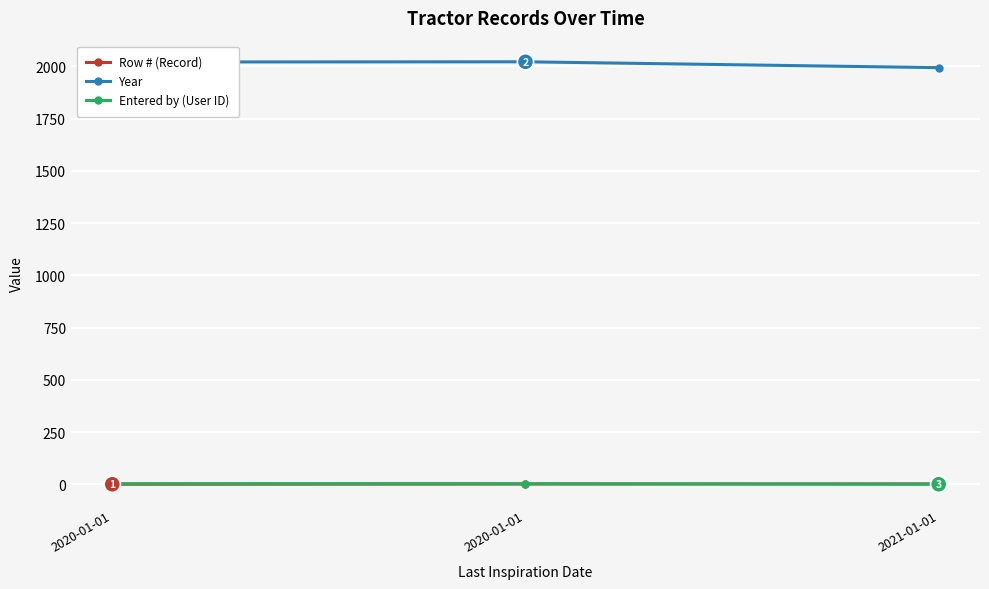

What is the approximate value of Year at 2021-01-01, to the nearest 10?

1990